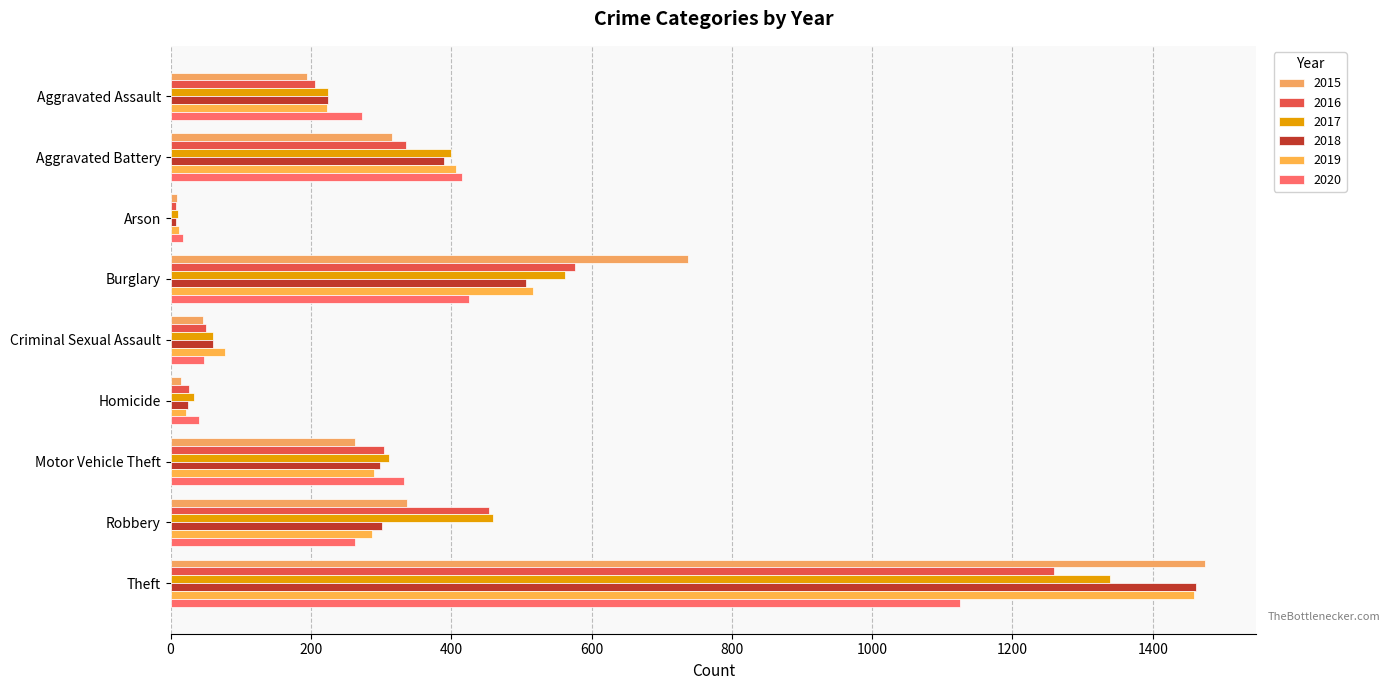

The 2015 series shows 738 at Burglary. True or false?

True